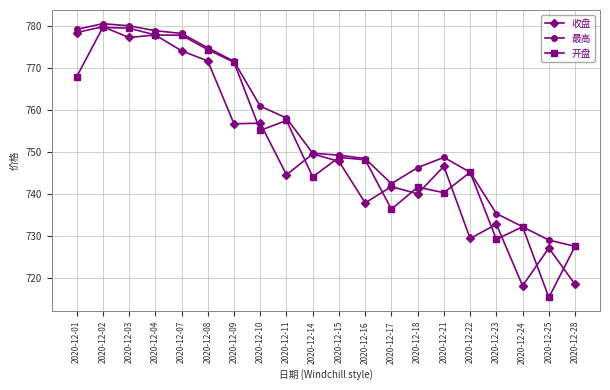

True or false: 开盘 has more than 2 interior local peaks.

True